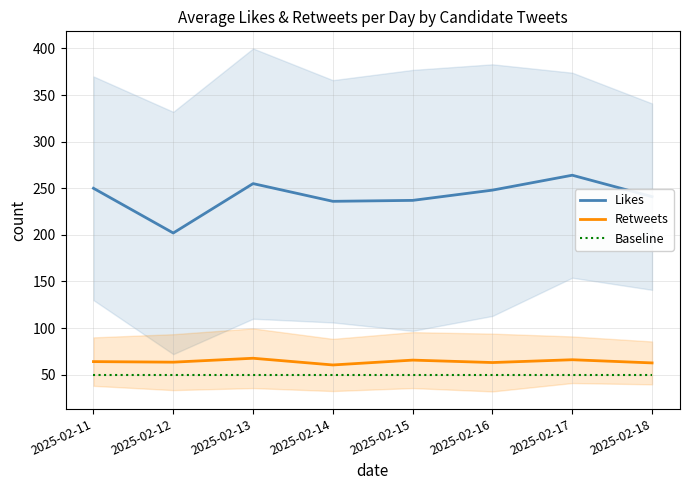

What is the minimum value for Likes?

202.0